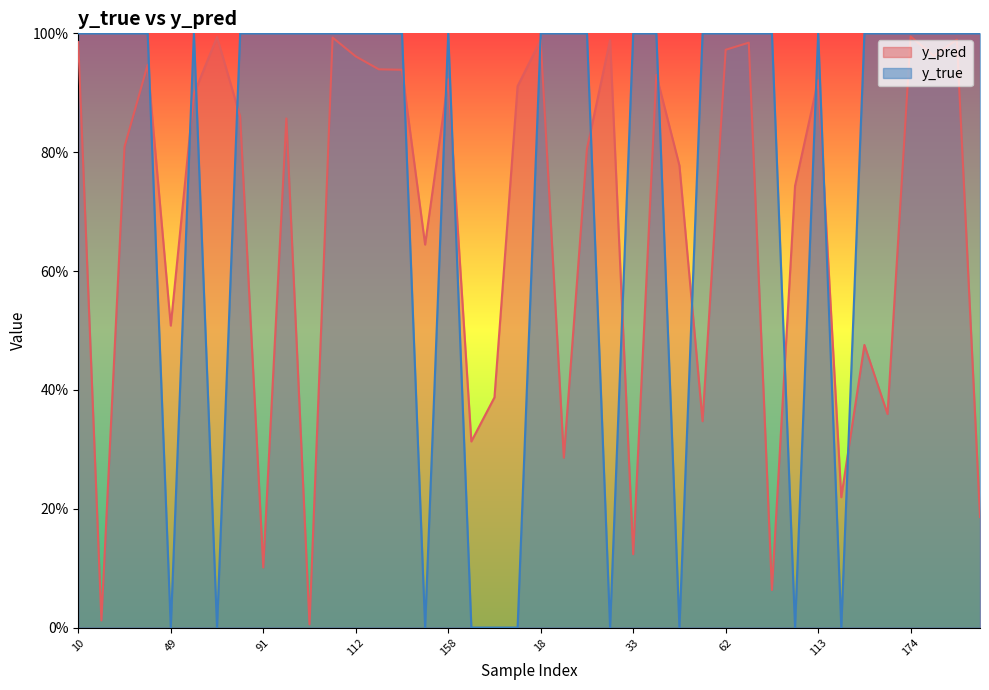

What position from the right is 91?

32